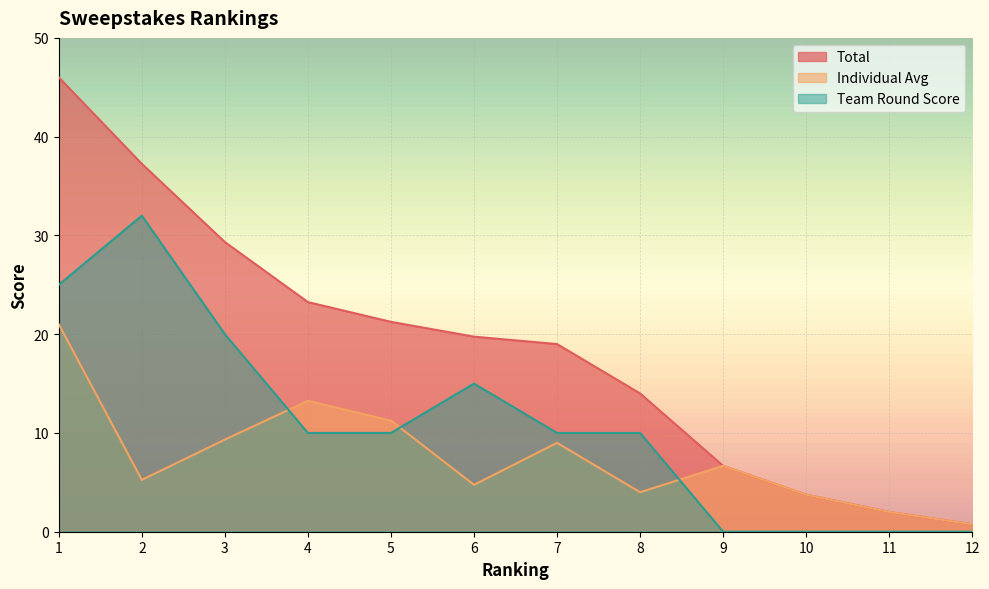

What is the average value of the Total series?

18.6